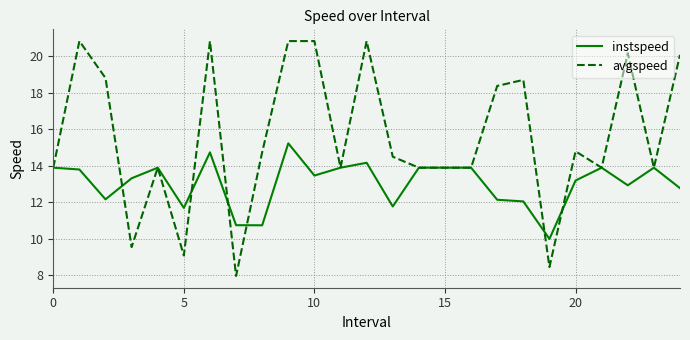

Which series has the widest spread of values?

avgspeed